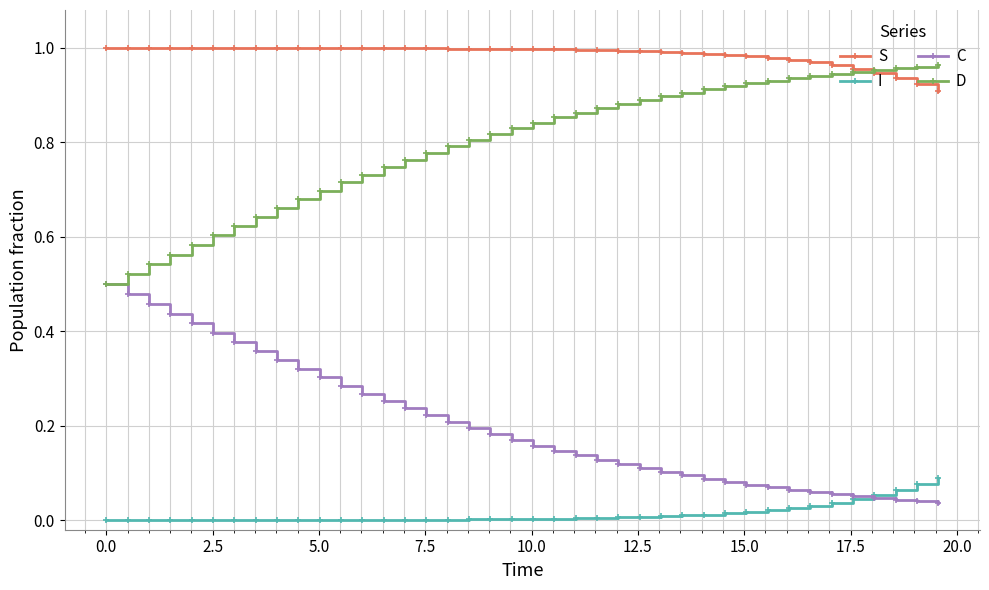

True or false: S and C intersect in this chart.

False